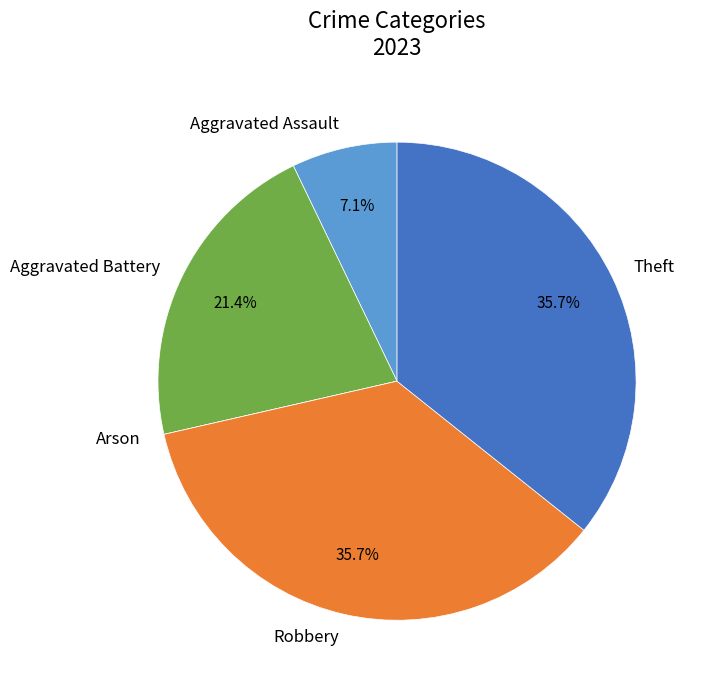

Does Aggravated Battery account for over 50% of the chart?

No